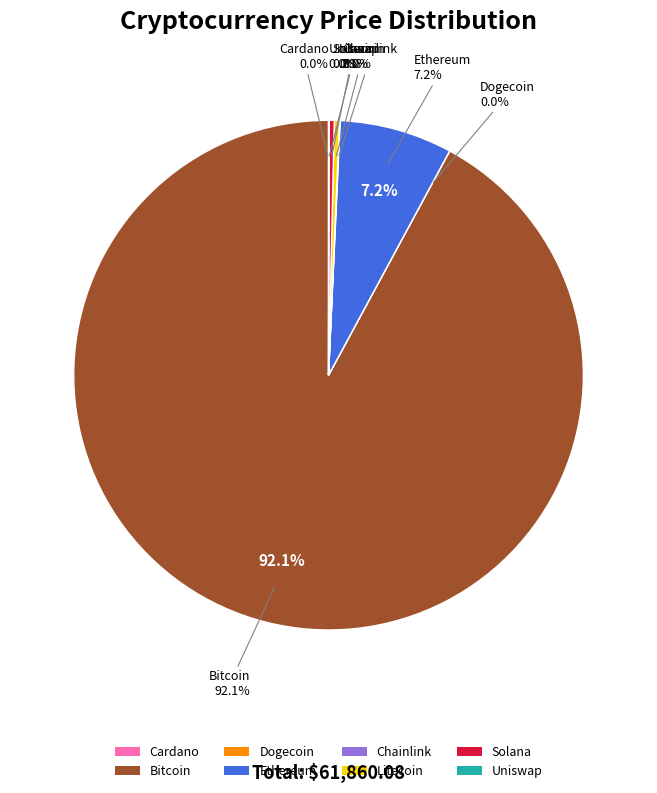

How many slices are in this pie chart?

8